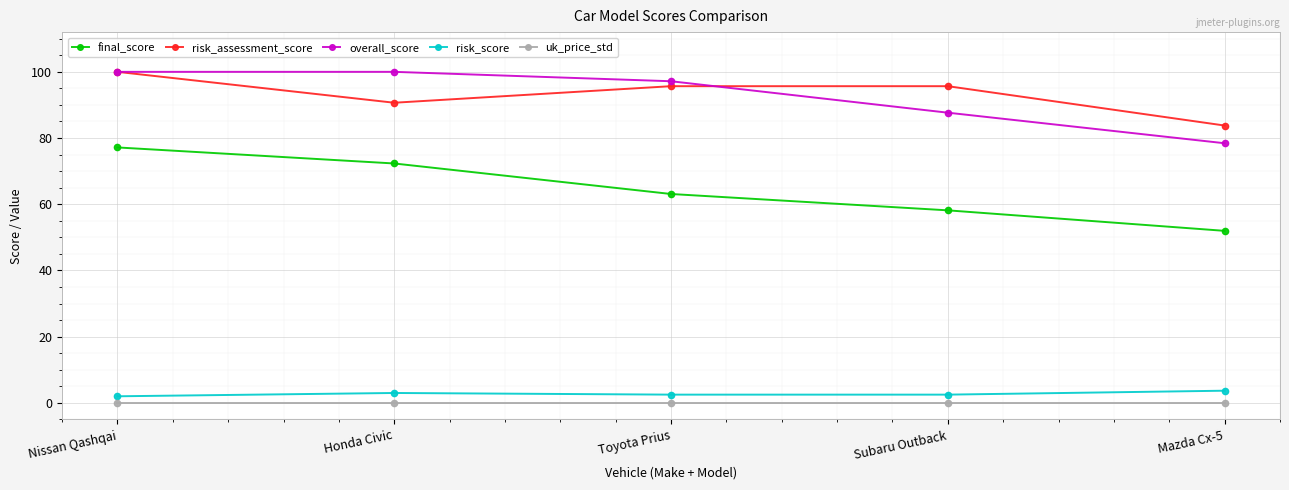

What is the sum of the overall_score values at Mazda Cx-5 and Subaru Outback?

166.1